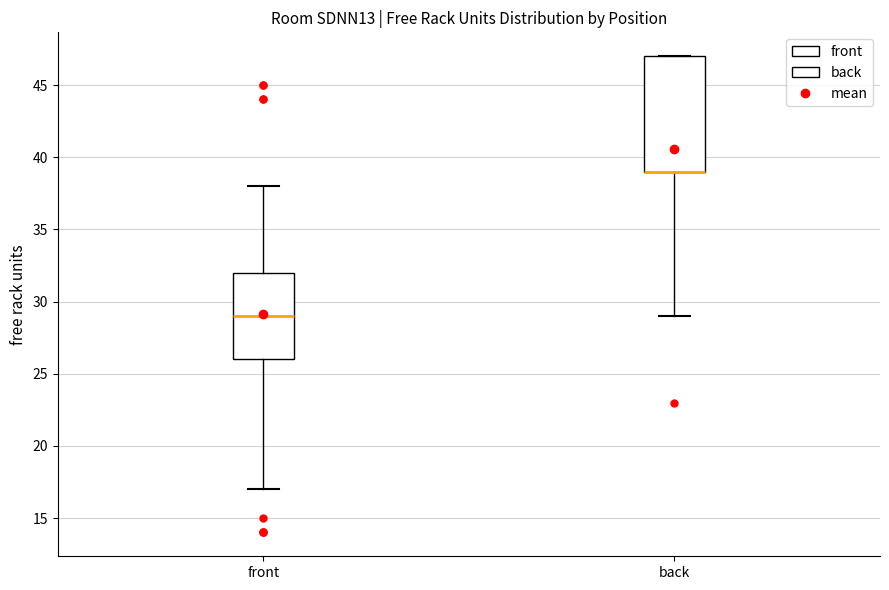

Reading left to right, transcribe this box plot: for each box, give where its median line is, the range the box spans, and where its two whiskers end, as read against the y-axis. The values are not printed on the chart, so give them approximately, as read against the axis.

front: median 29, box 26 to 32, whiskers 17 to 38
back: median 39 (drawn on the box's lower edge), box 39 to 47, whiskers 29 to 47